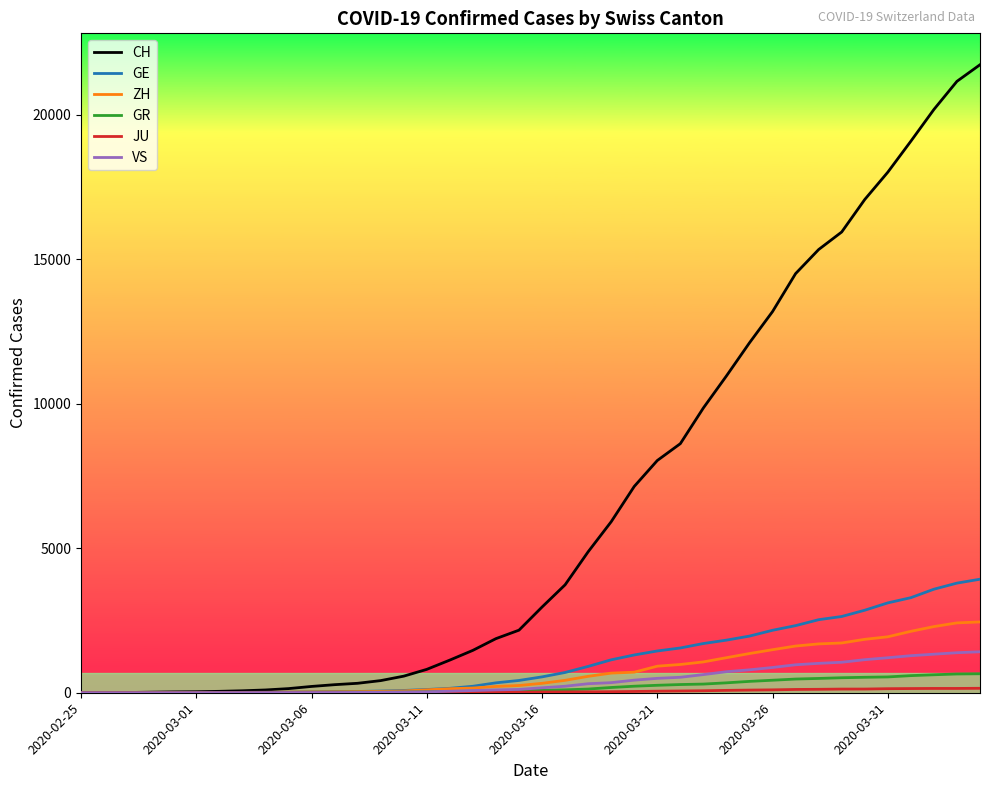

What is the highest value of the CH series?

21728